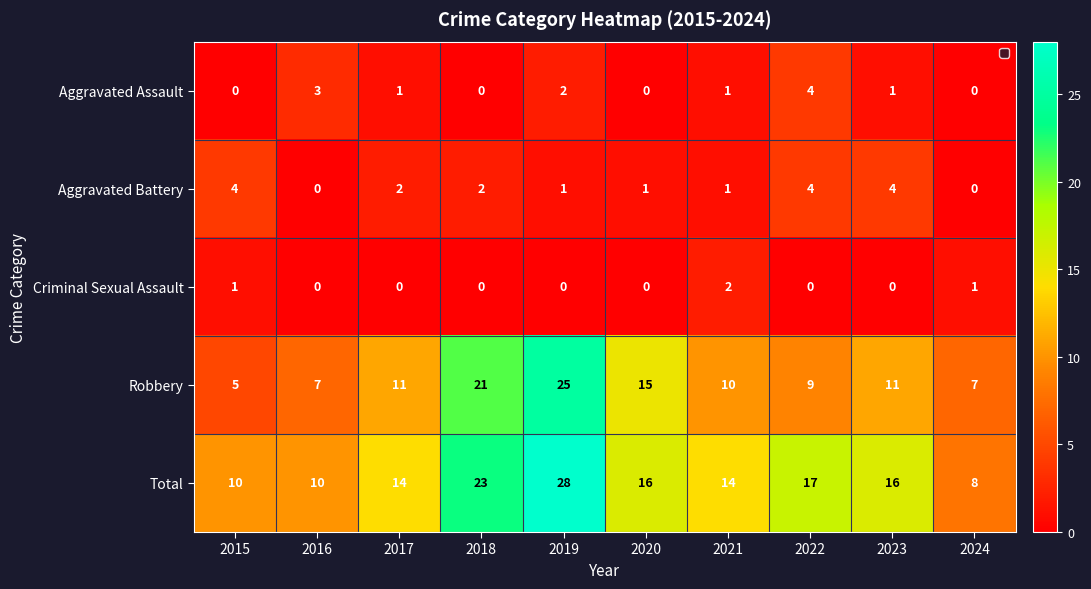

Count the Aggravated Battery values in the range 1 to 4.

8